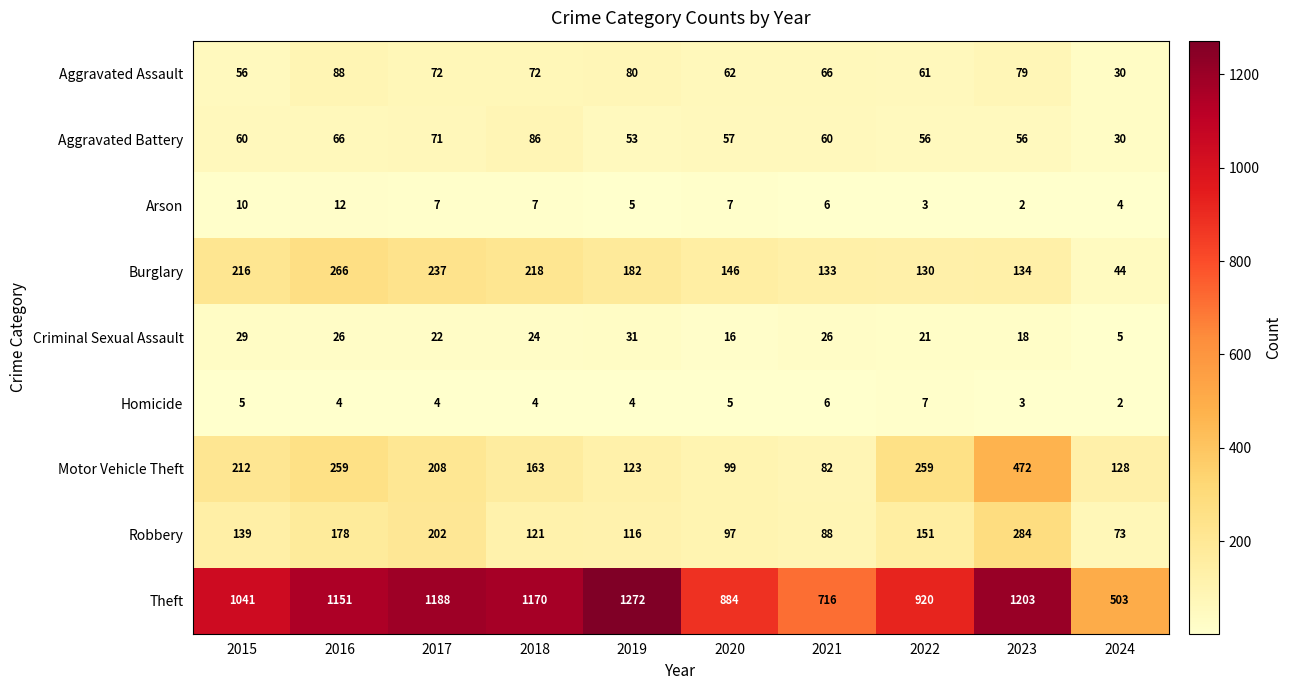

Is it true that Robbery equals 48 at 2021?

False